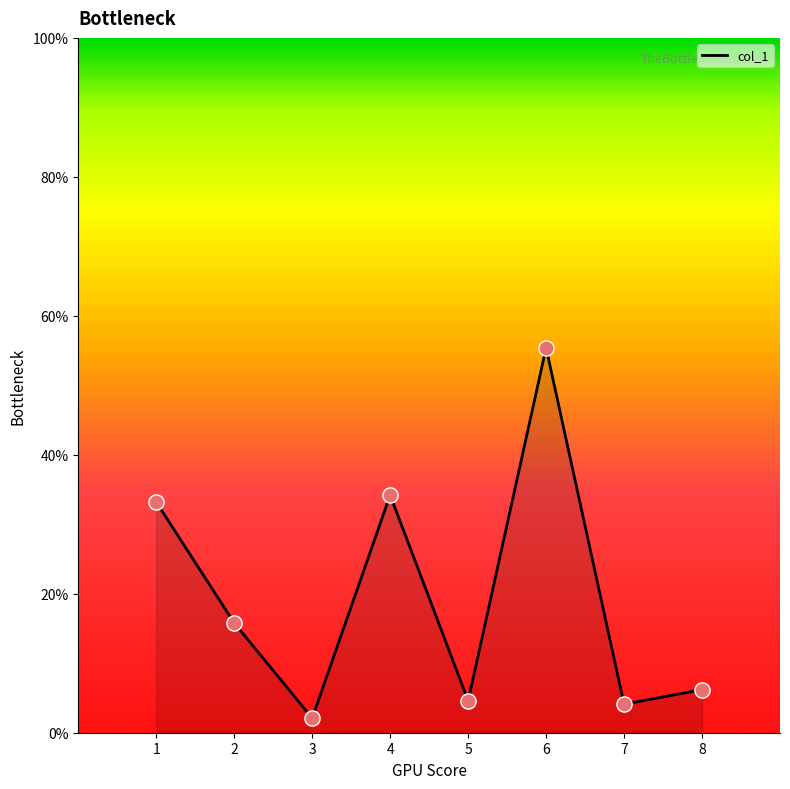

Which has a higher value, 2 or 3?

2